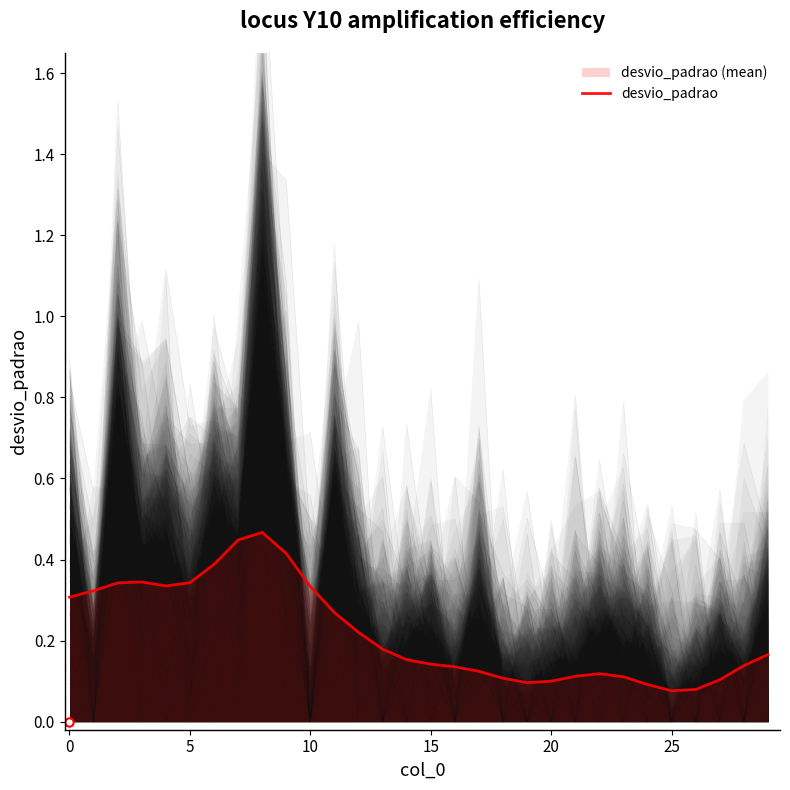

Which has a higher value, 24 or 12?

12